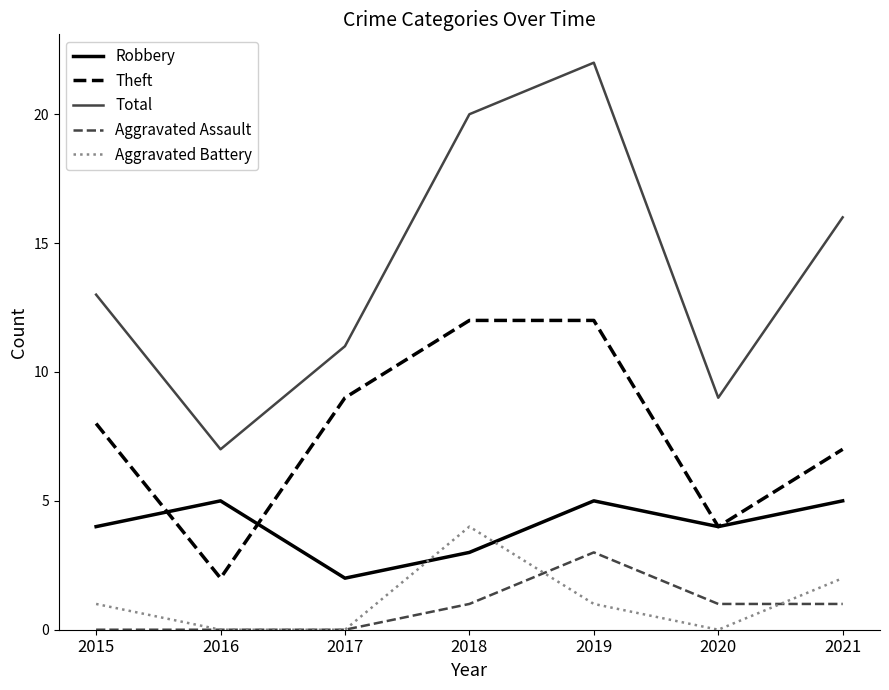

Reading left to right, list all the values displayed in this chart.

Robbery: 4	5	2	3	5	4	5
Theft: 8	2	9	12	12	4	7
Total: 13	7	11	20	22	9	16
Aggravated Assault: 0	0	0	1	3	1	1
Aggravated Battery: 1	0	0	4	1	0	2